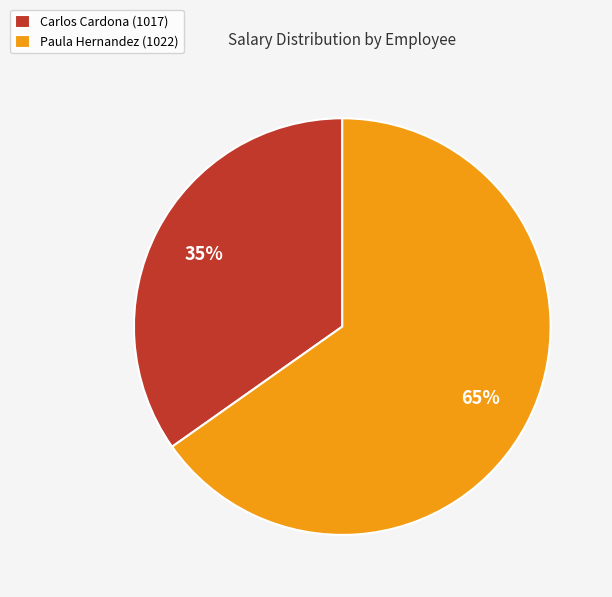

To the nearest percent, what is the difference between the largest and smallest slice percentages?

30%